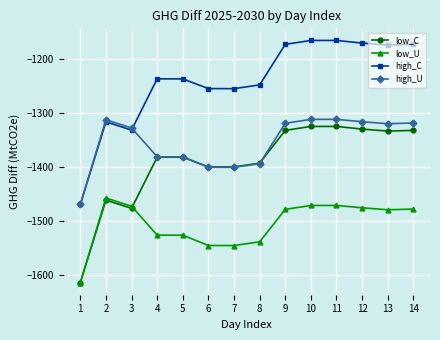

What is the average value of the high_U series?

-1354.4